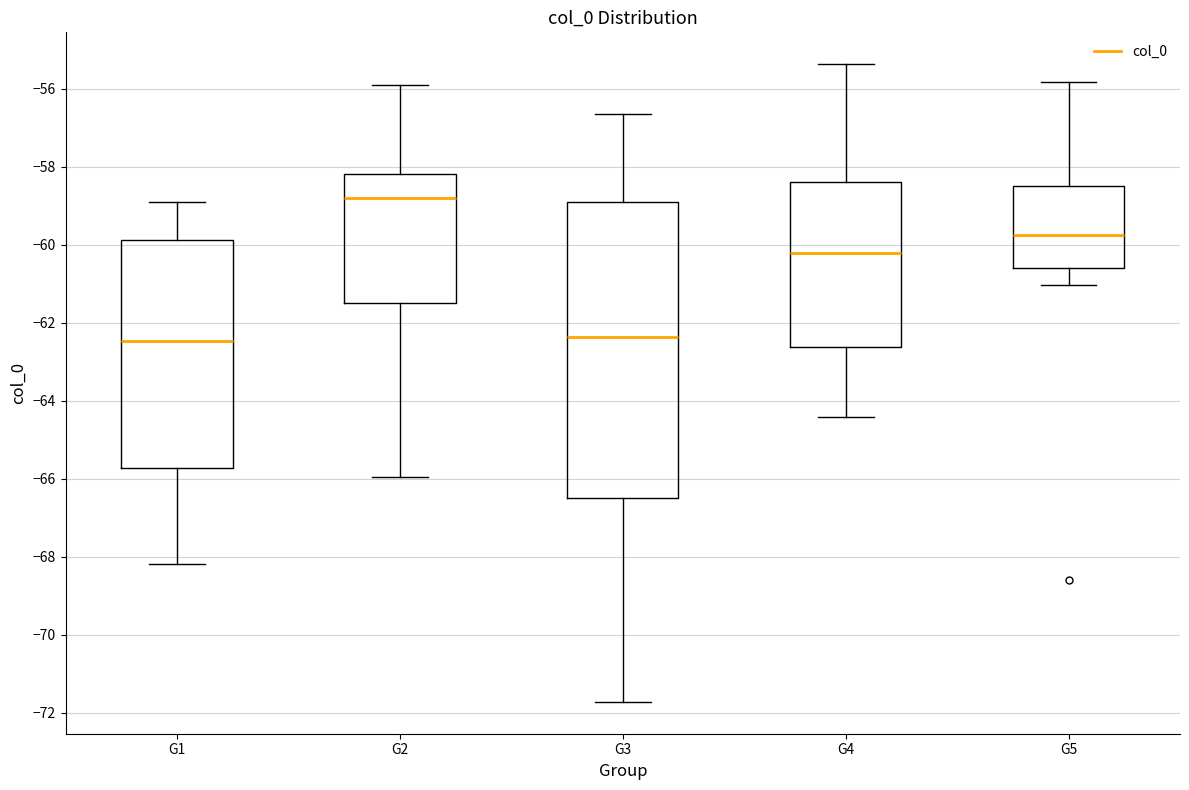

Which box is the tallest, from its lower edge to its upper edge?

G3